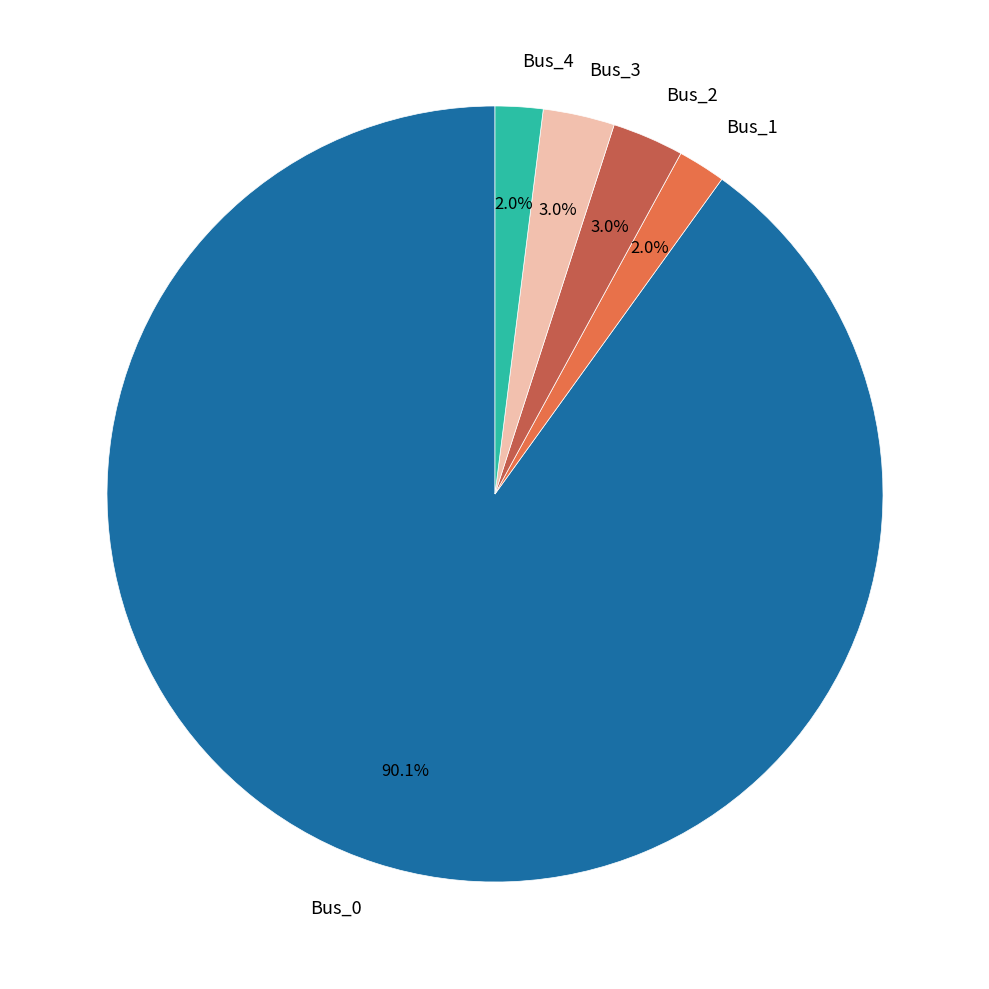

Does any single category account for the majority?

Yes